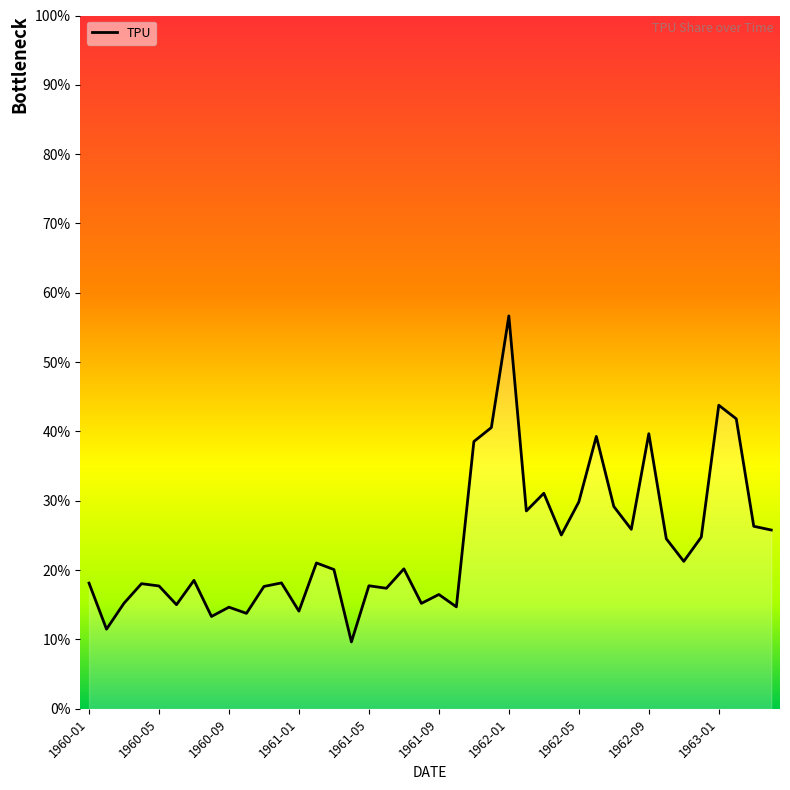

Reading left to right, list all the values displayed in this chart.

18.1	11.5	15.2	18.1	17.7	15.0	18.5	13.3	14.7	13.8	17.6	18.2	14.1	21.0	20.1	9.7	17.8	17.4	20.2	15.2	16.5	14.7	38.5	40.6	56.7	28.5	31.1	25.1	29.8	39.3	29.2	25.9	39.7	24.5	21.3	24.8	43.8	41.8	26.3	25.8